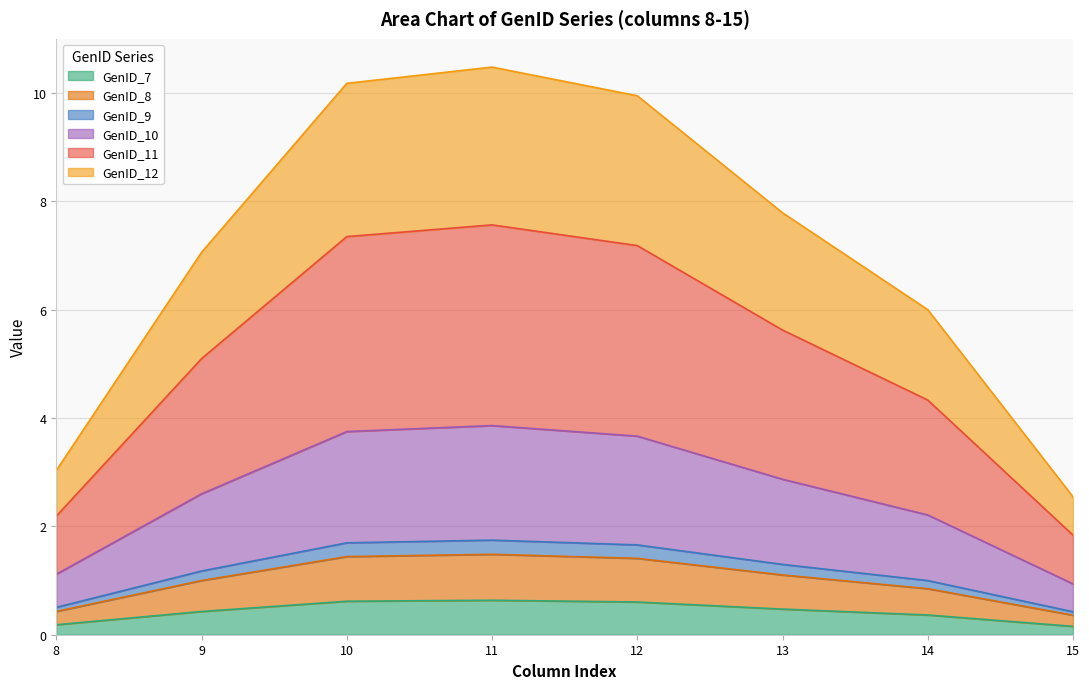

True or false: GenID_7 has a value of 0.4 at 14.

True